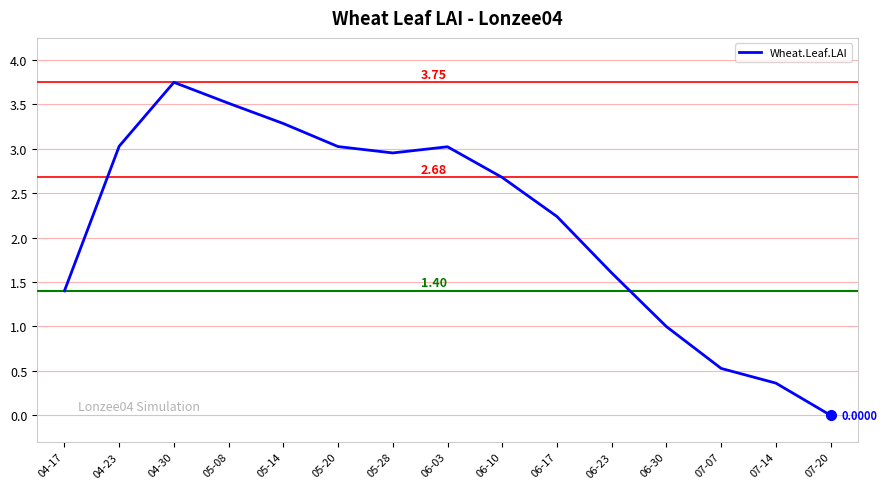

Between 04-30 and 04-17, which is larger?

04-30